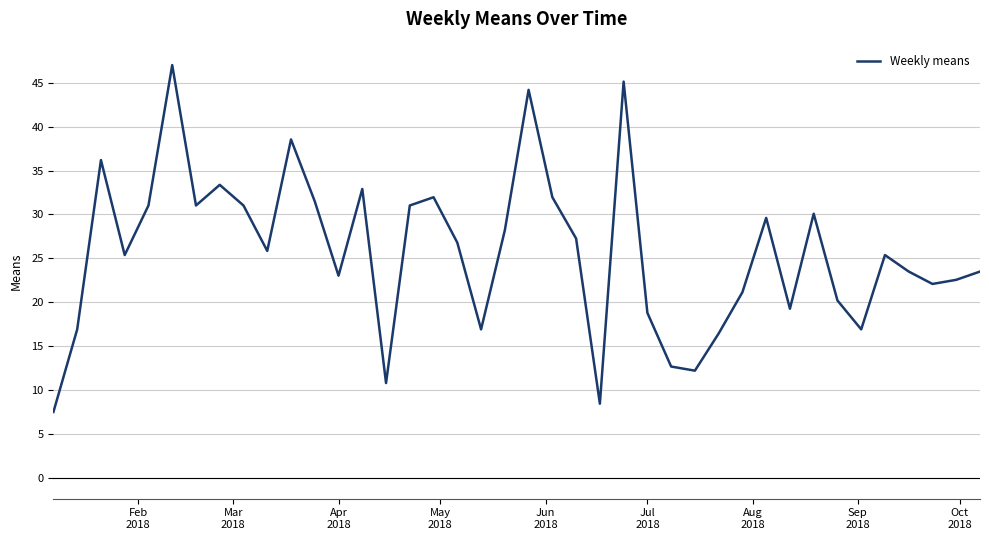

What is the maximum value shown in the chart?

47.0